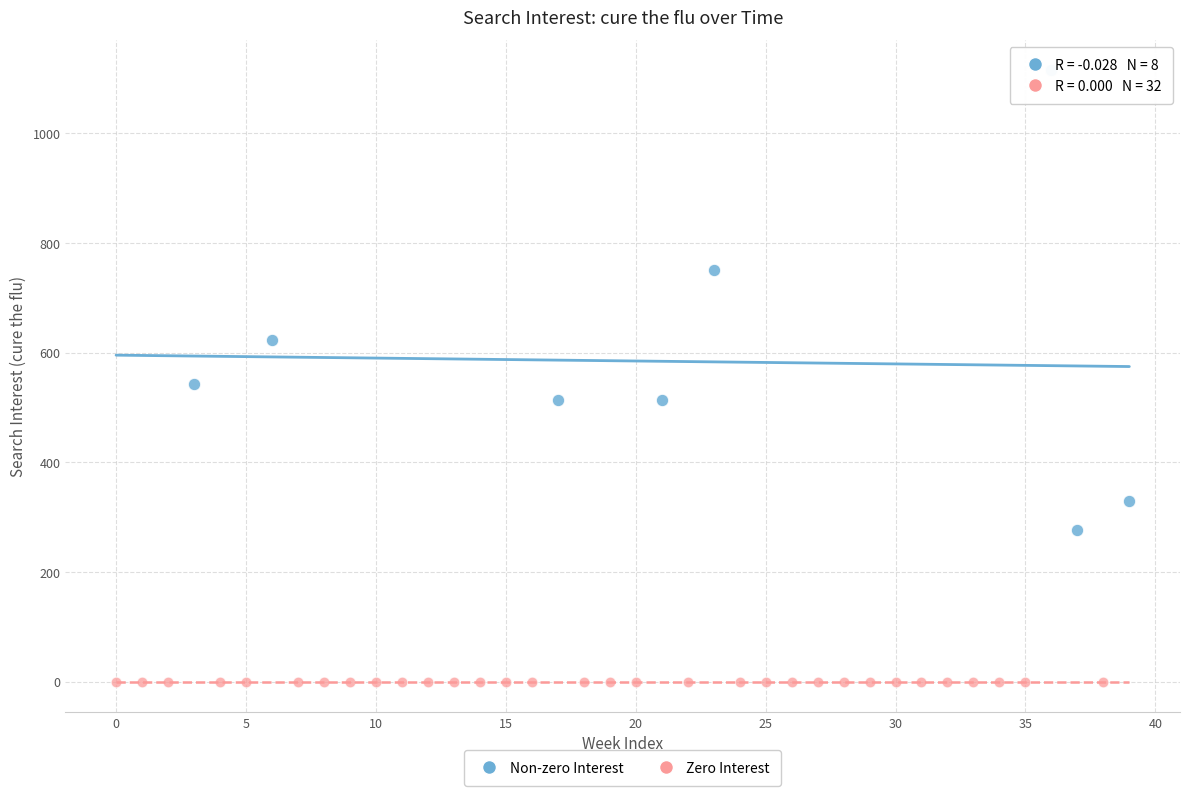

Which series contains the highest Y value?

Non-zero Interest